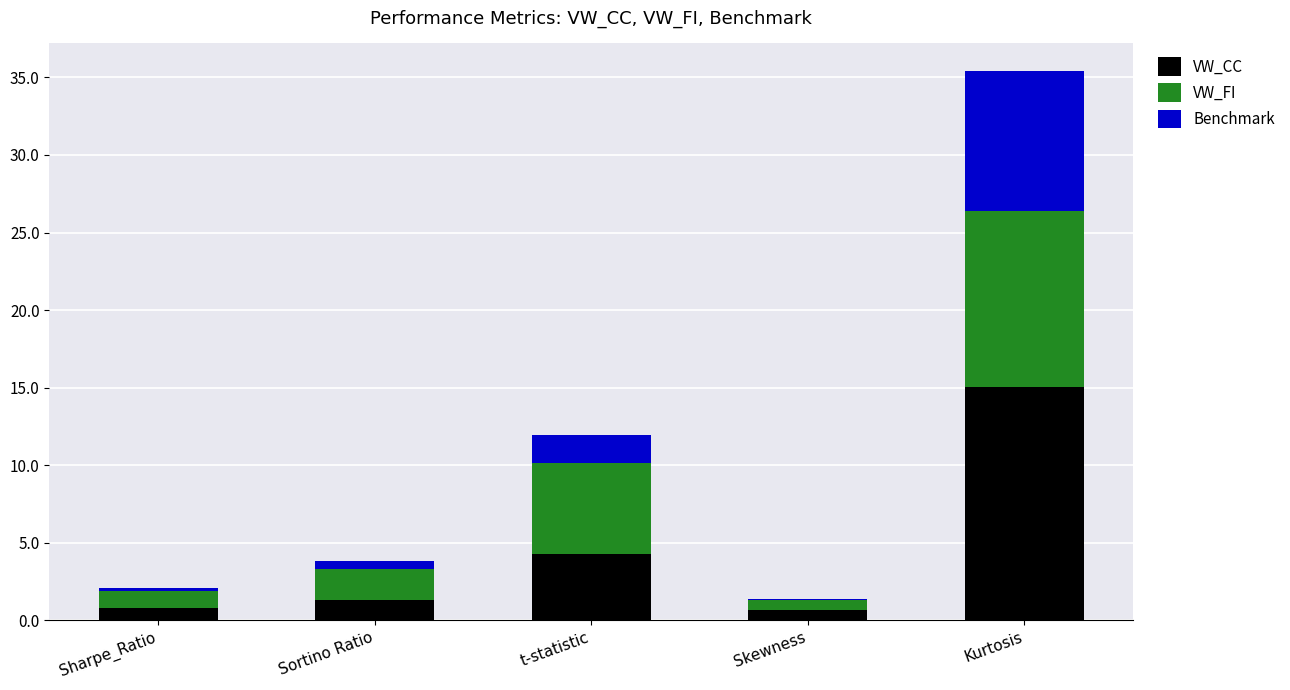

The VW_FI series shows 5.9 at t-statistic. True or false?

True